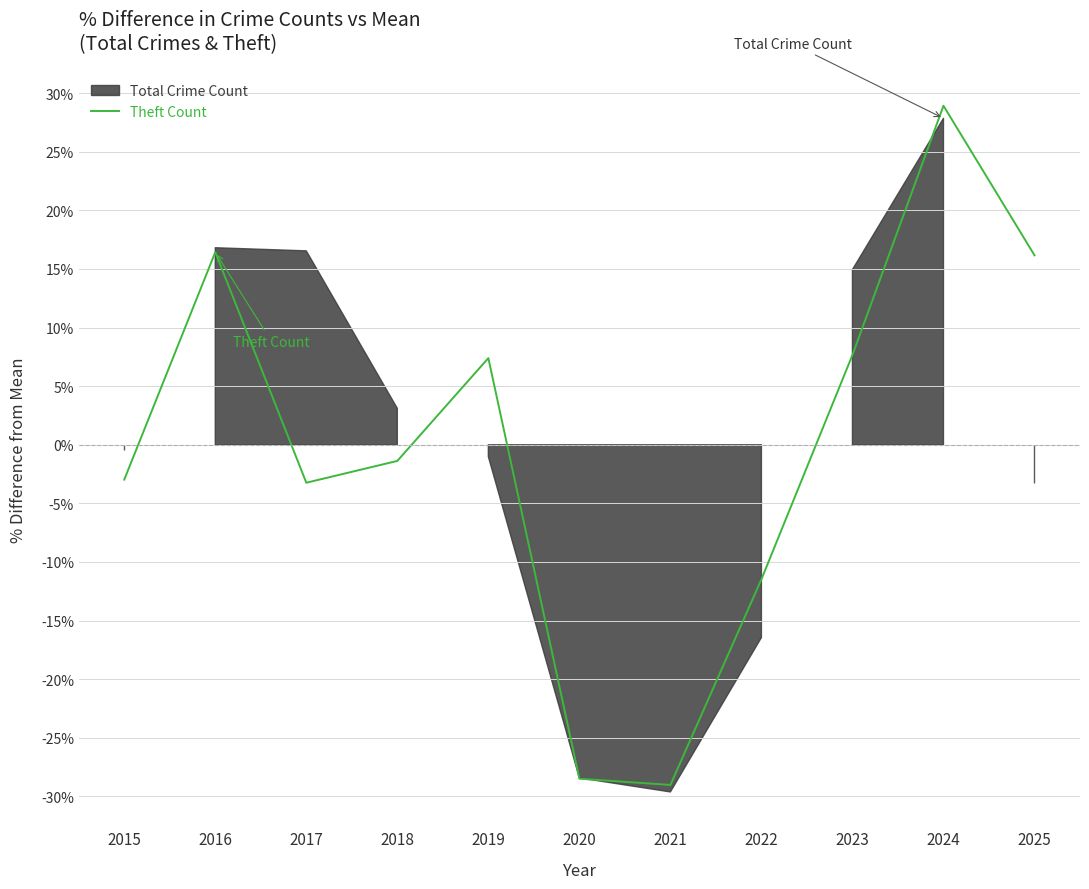

What is the value of the 9th point from the left?

0.1